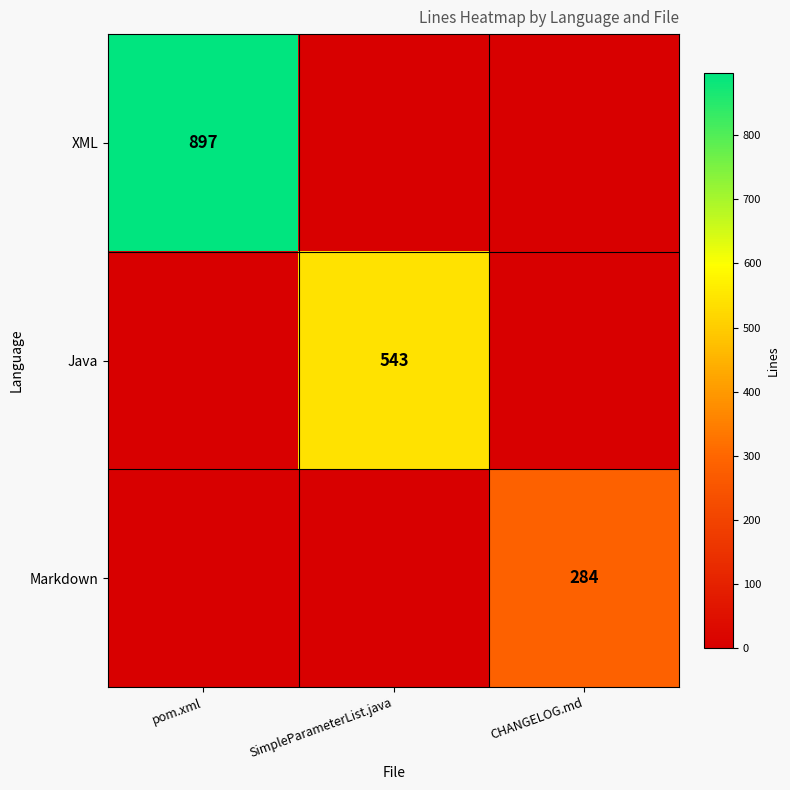

Is it true that XML equals 897 at pom.xml?

True